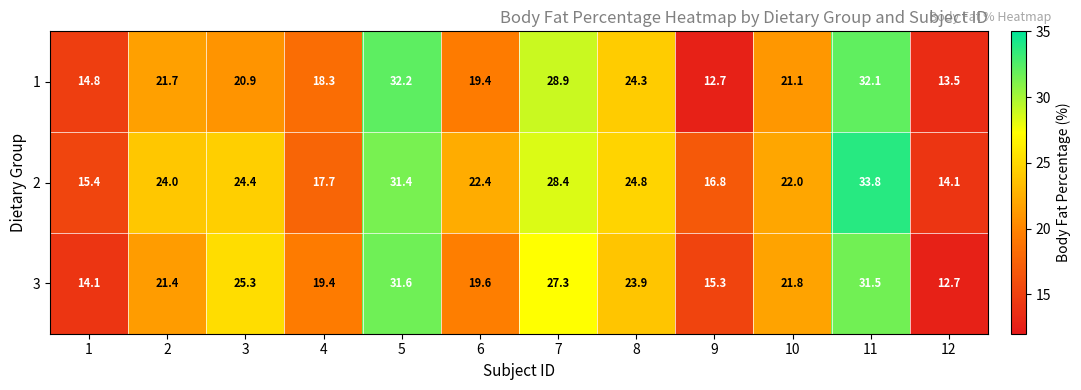

Which label corresponds to the largest value in the chart?

11